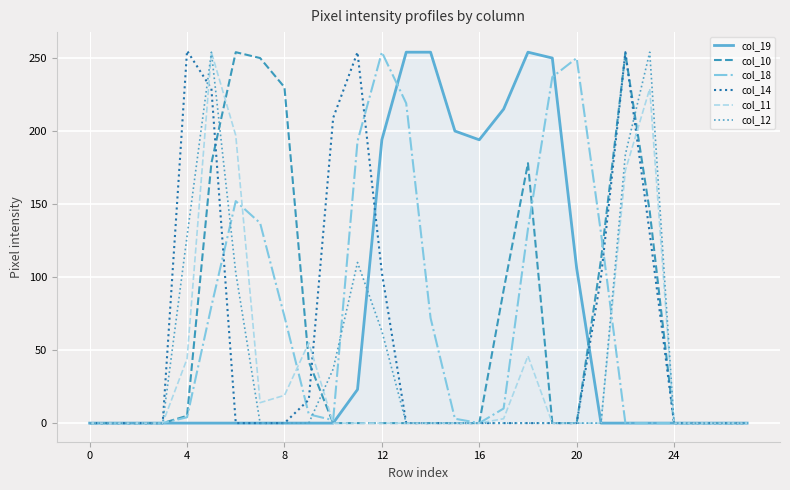

True or false: col_10 and col_19 intersect in this chart.

True